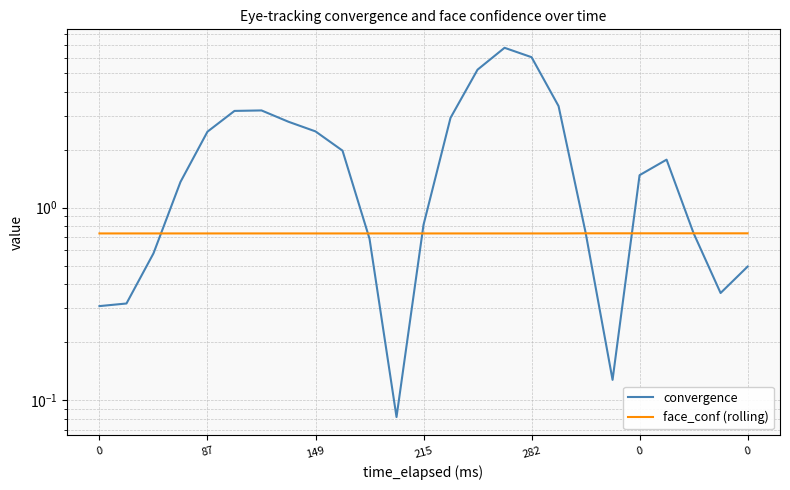

What value does the face_conf (rolling) series have at 149?

0.7